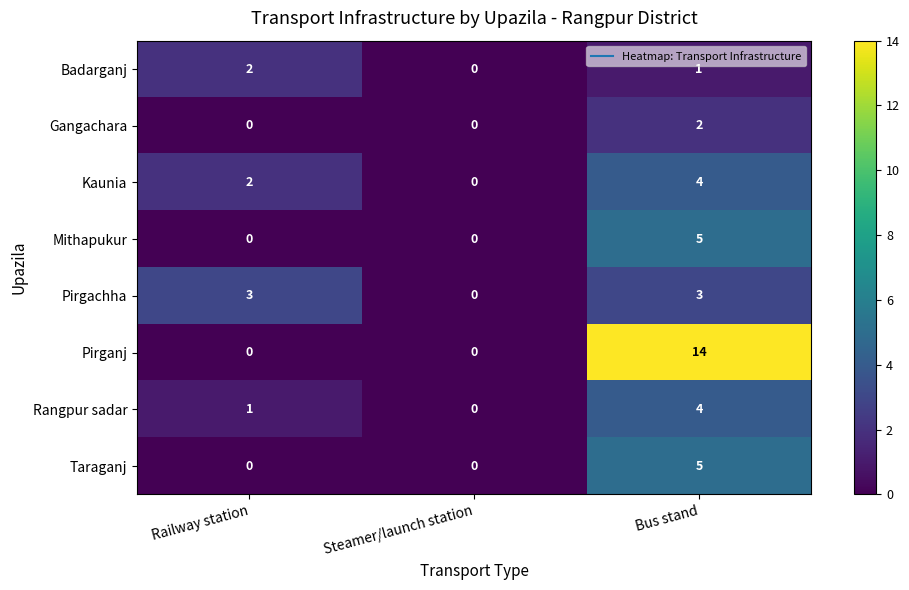

At which category does the chart reach its peak across all series?

Bus stand